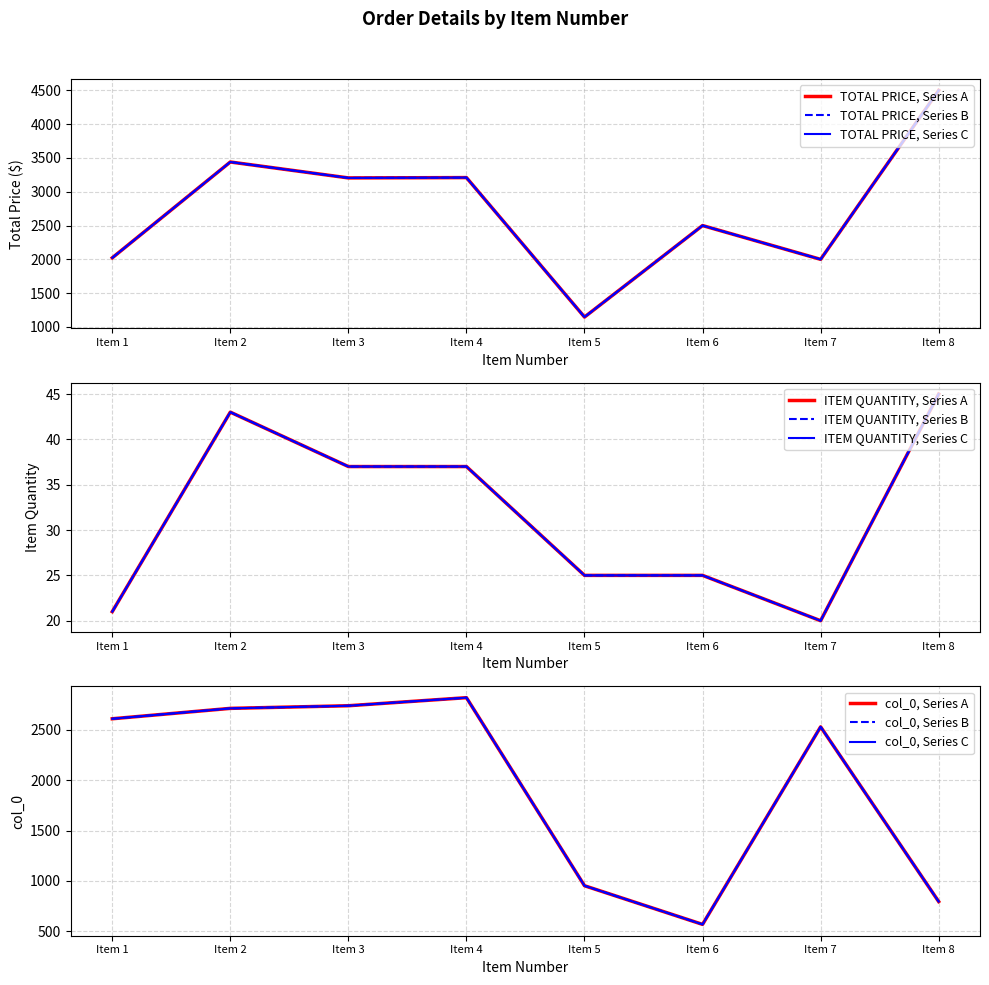

The value of ITEM QUANTITY at Item 2 is 20.9. True or false?

False